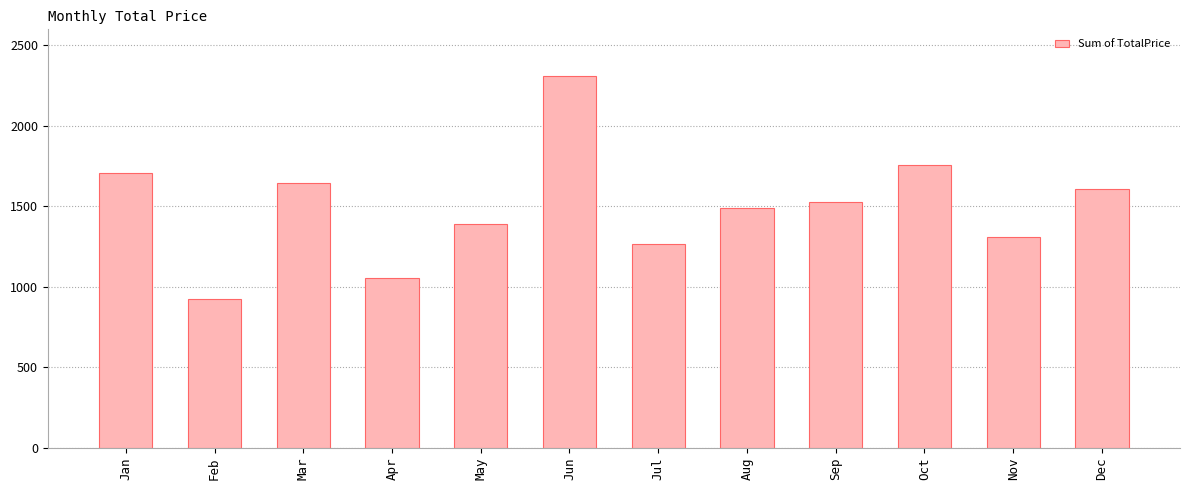

What is the approximate value at Jun?

2308.8